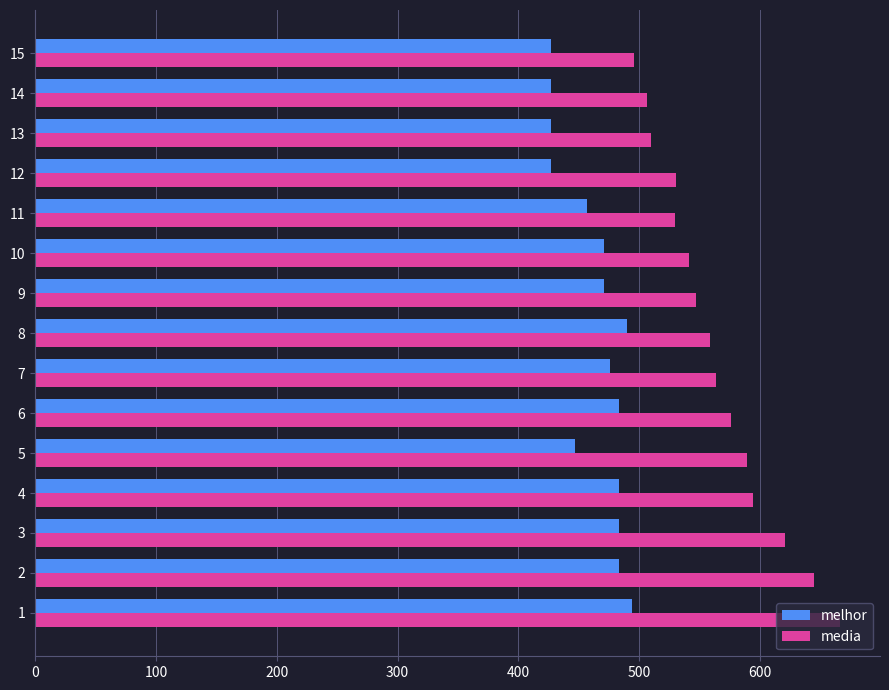

What is the minimum value shown in the chart?

427.0